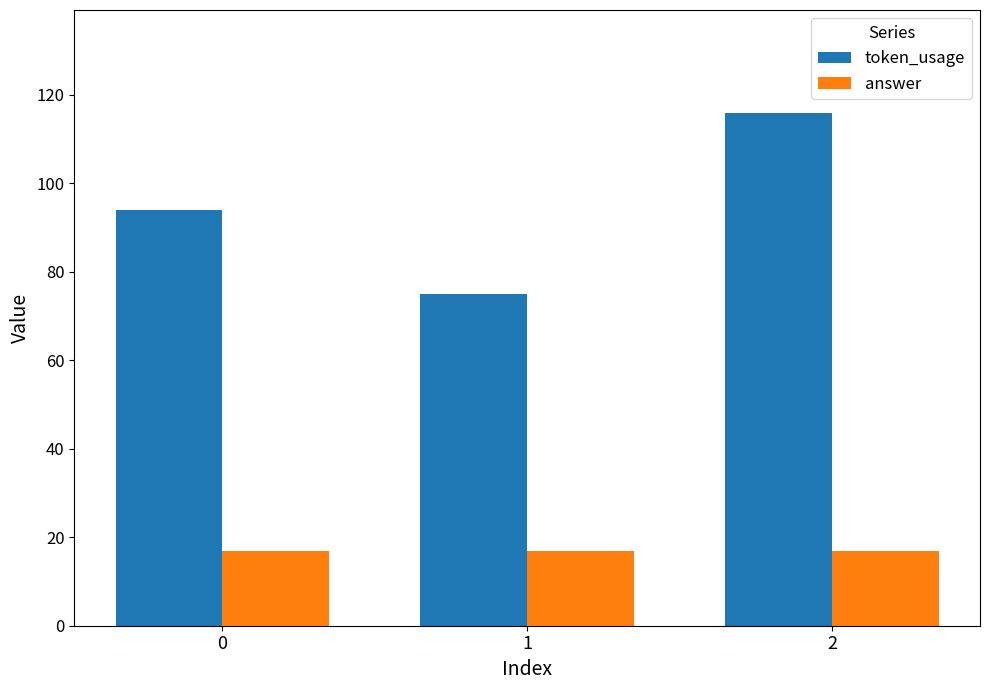

Rank the series by their average value, from lowest to highest.

answer, token_usage